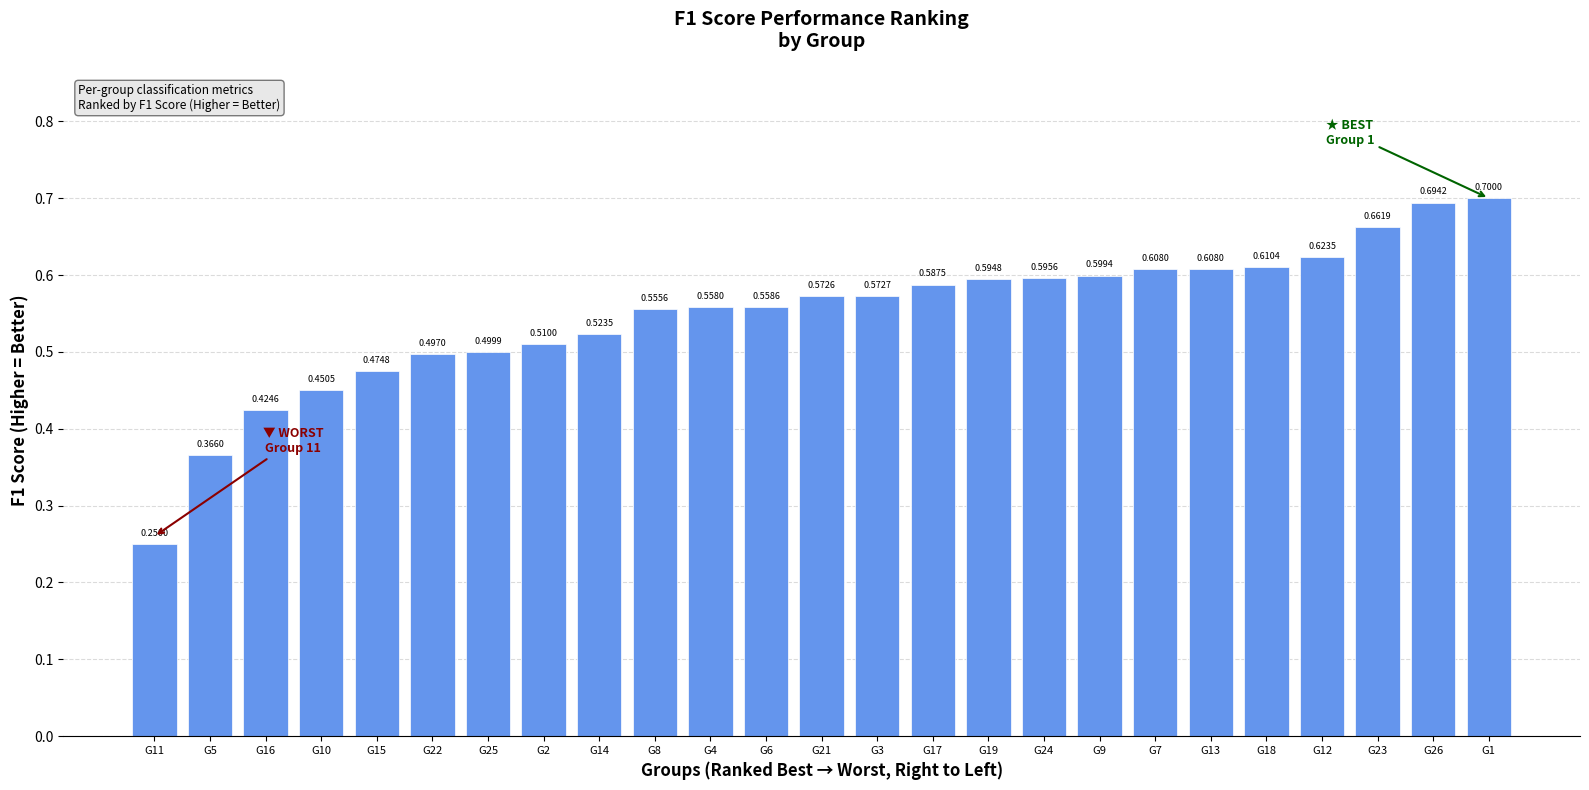

Between G14 and G10, which is larger?

G14